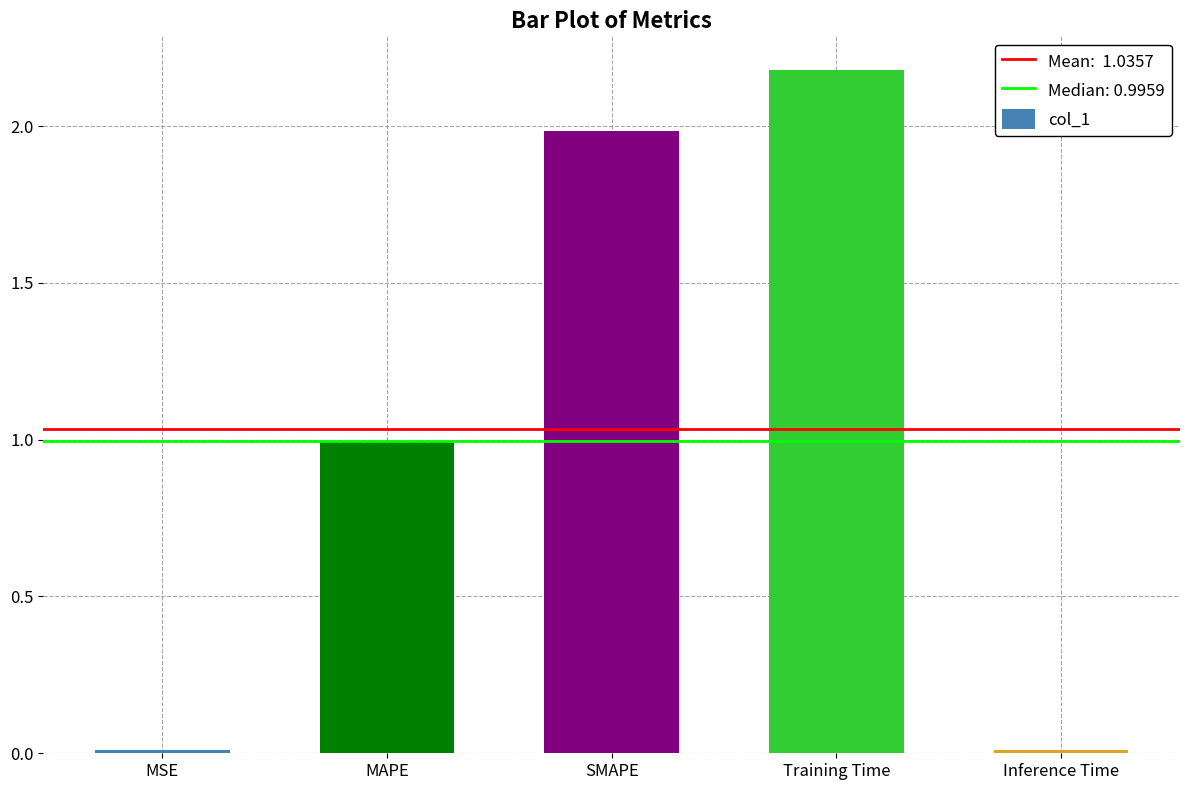

What position from the right is Inference Time?

1